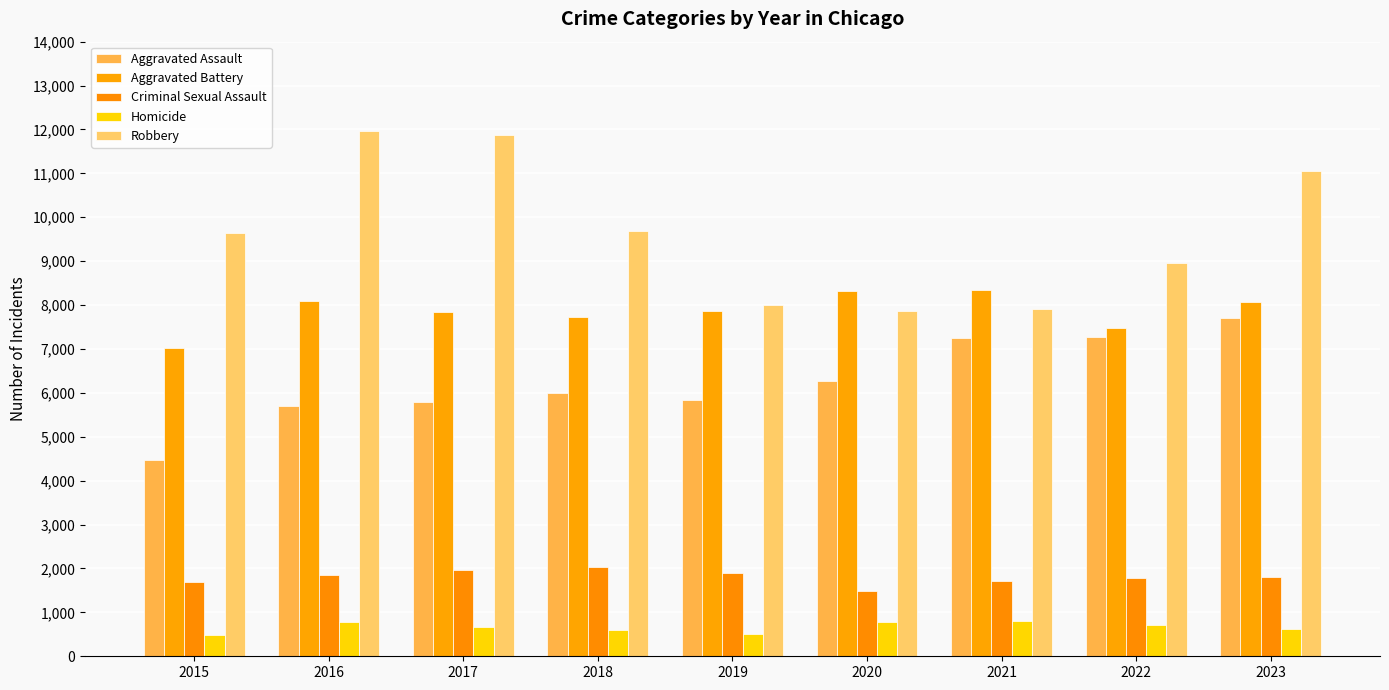

Reading left to right, list all the values displayed in this chart.

Aggravated Assault: 2015=4480	2016=5712	2017=5793	2018=6001	2019=5841	2020=6264	2021=7242	2022=7280	2023=7706
Aggravated Battery: 2015=7019	2016=8086	2017=7845	2018=7735	2019=7858	2020=8319	2021=8347	2022=7488	2023=8078
Criminal Sexual Assault: 2015=1693	2016=1846	2017=1968	2018=2027	2019=1907	2020=1480	2021=1721	2022=1786	2023=1795
Homicide: 2015=496	2016=786	2017=672	2018=588	2019=499	2020=787	2021=804	2022=723	2023=625
Robbery: 2015=9638	2016=11960	2017=11880	2018=9681	2019=7995	2020=7855	2021=7918	2022=8963	2023=11060